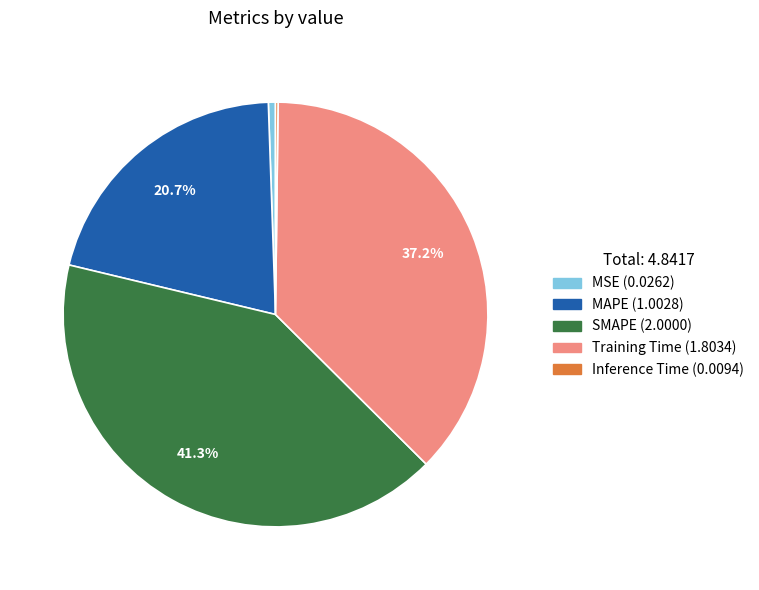

What is the ratio of the value at SMAPE to the value at MAPE?

2.0